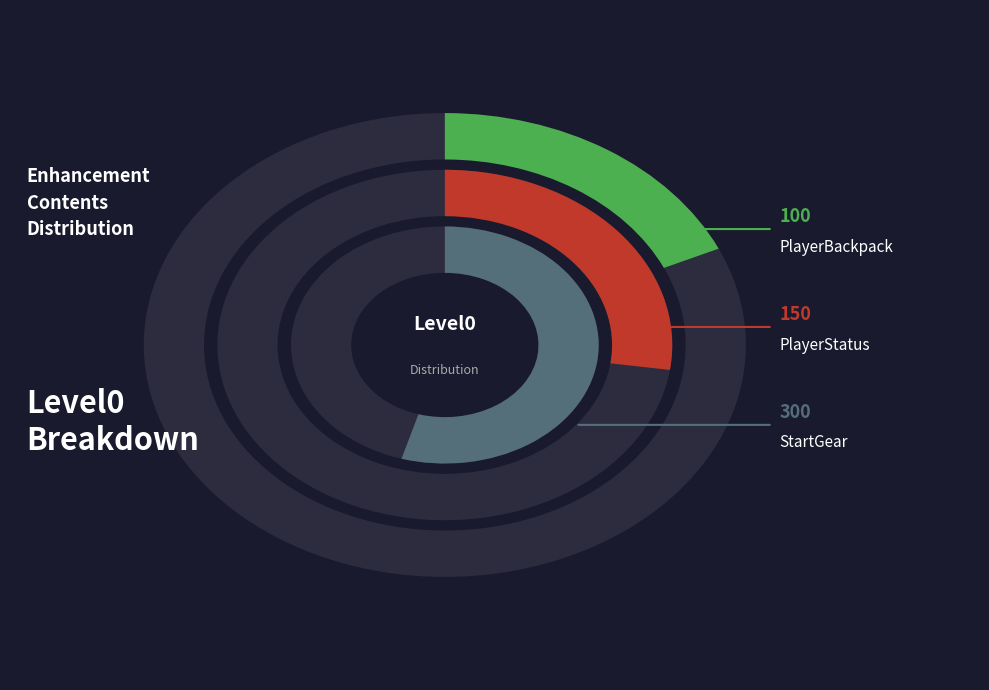

True or false: PlayerBackpack accounts for 7% of the total.

False